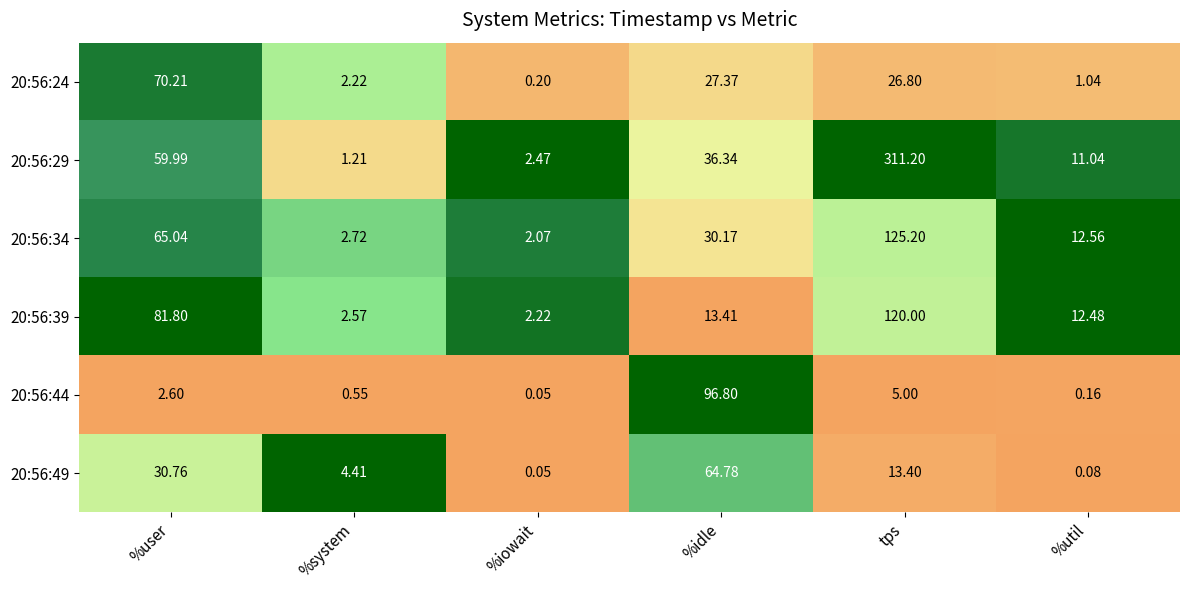

Which series has the widest spread of values?

20:56:29